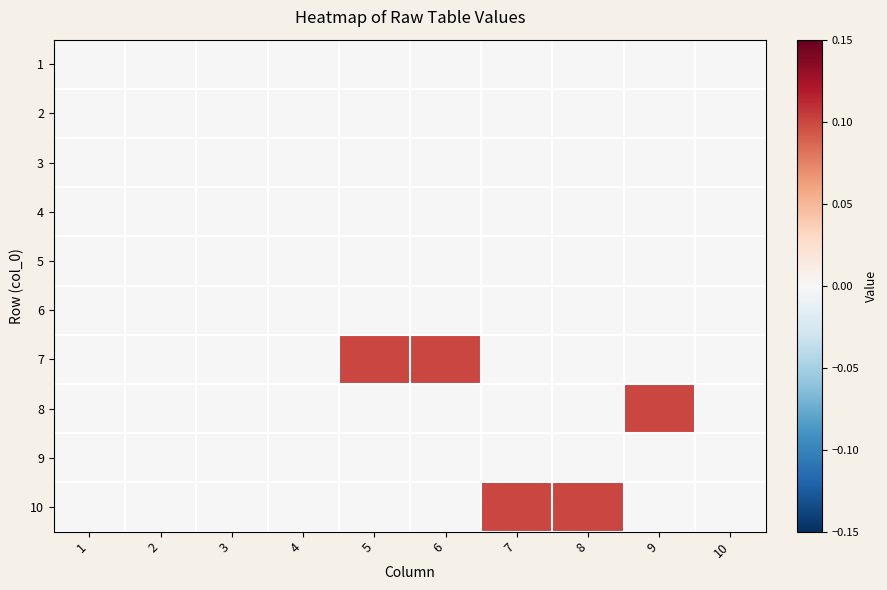

How many categories are shown in the chart?

10